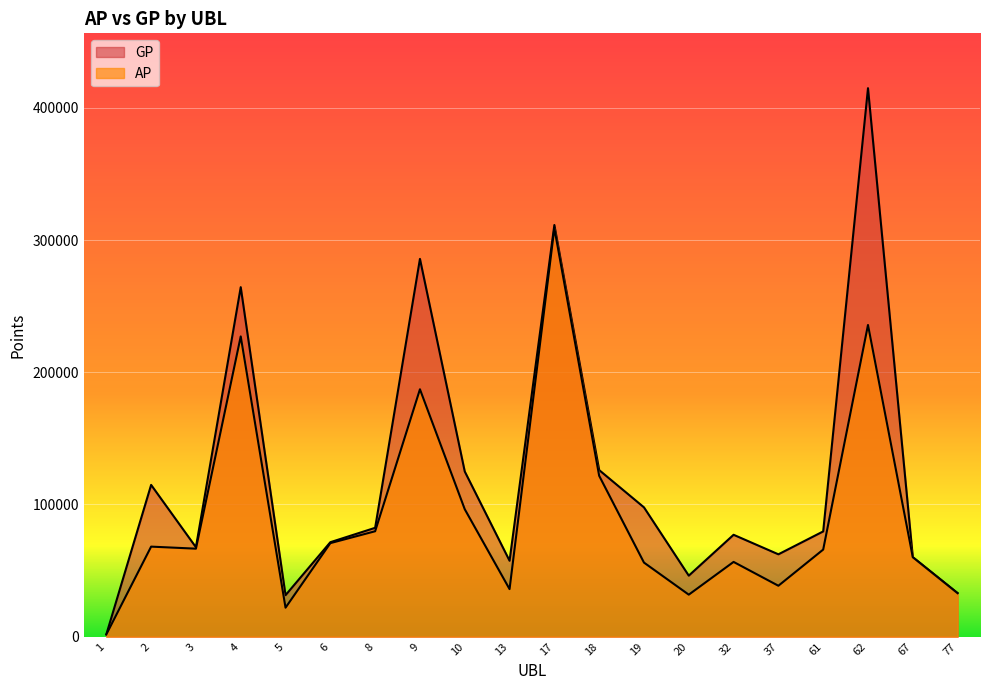

At which category does the chart reach its minimum across all series?

1